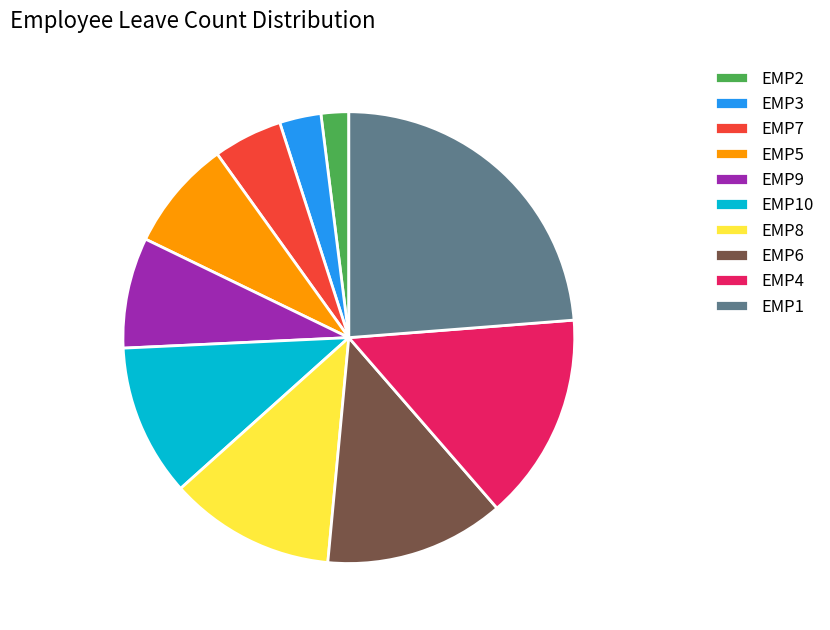

Do EMP6 and EMP10 together represent more than half of the pie?

No